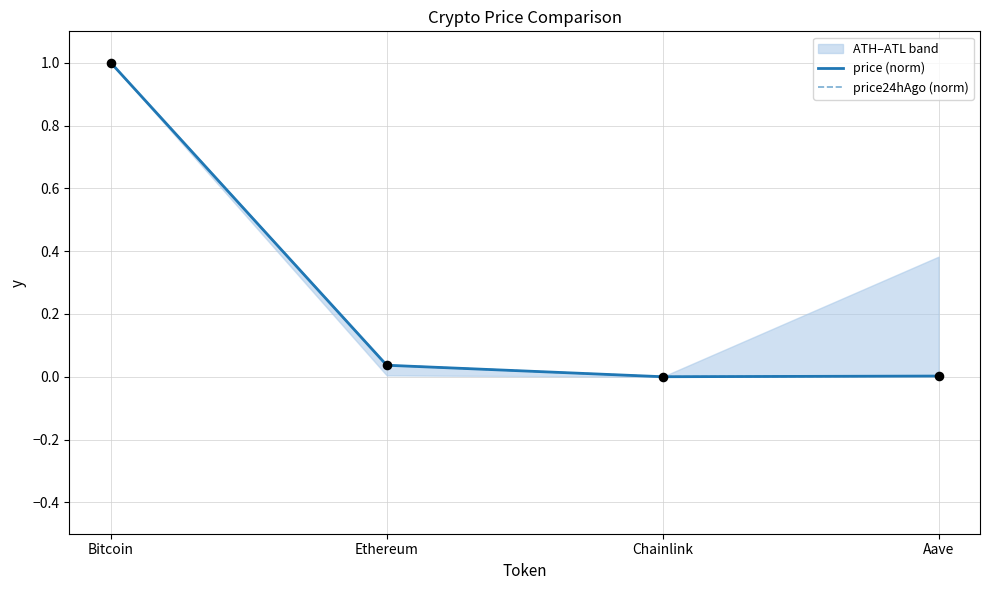

Which series reaches the maximum Y coordinate?

price (norm)